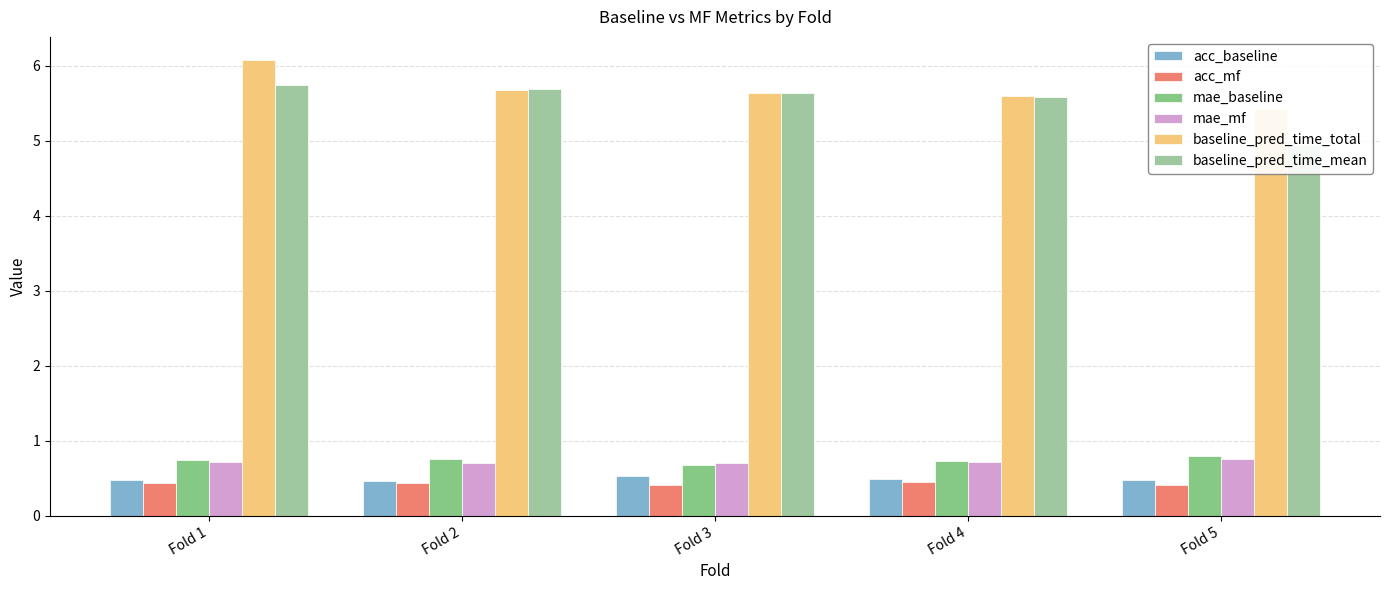

What is the difference between the highest and lowest values at Fold 2?

5.2